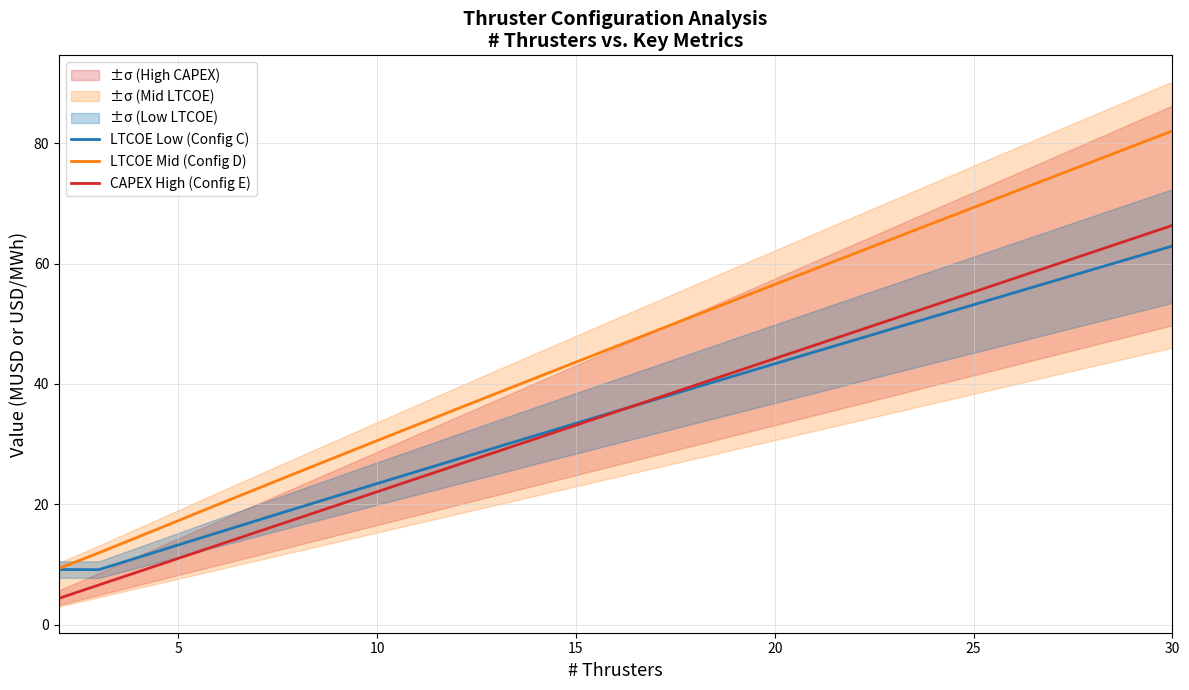

True or false: CAPEX High (Config E) and LTCOE Mid (Config D) intersect in this chart.

False